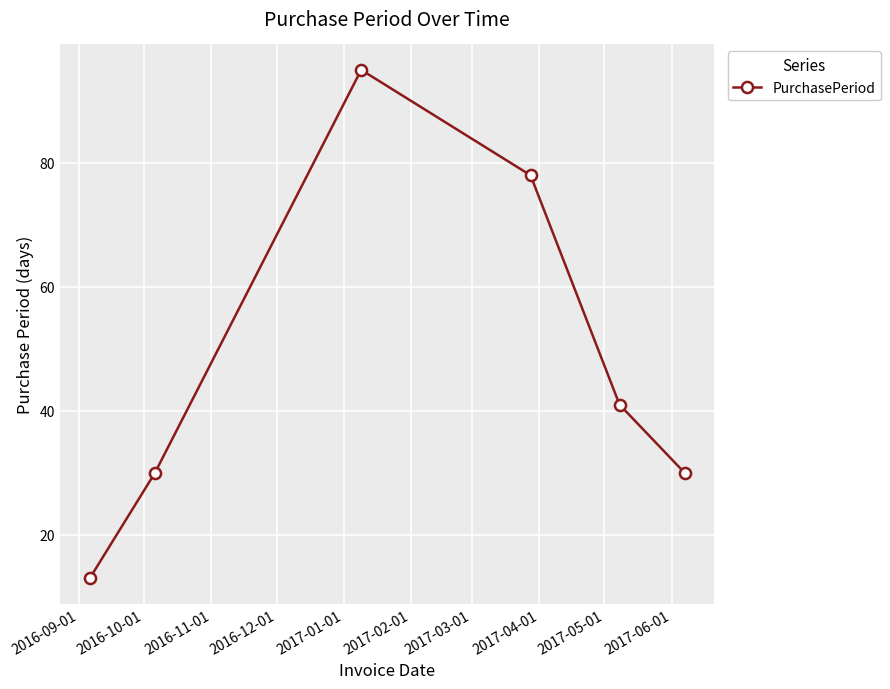

What is the difference between the maximum and minimum values?

82